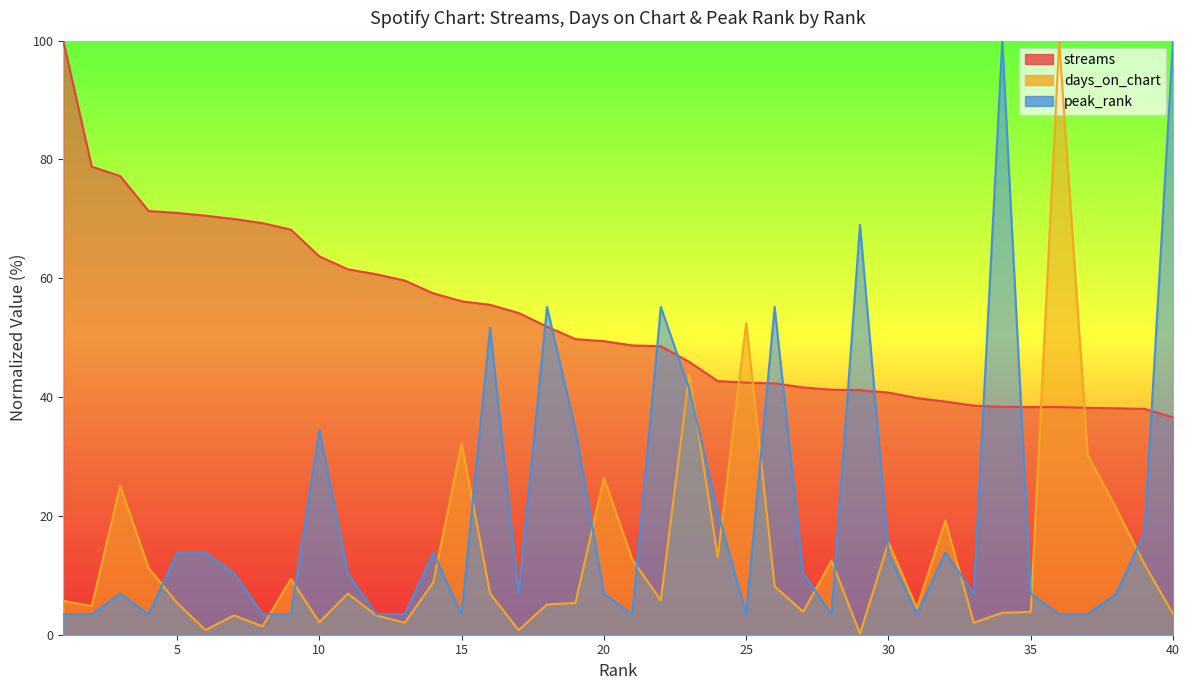

List the labels in order of peak_rank value, largest first.

34, 40, 29, 18, 22, 26, 16, 23, 10, 19, 24, 39, 5, 6, 14, 30, 32, 7, 11, 27, 3, 17, 20, 33, 35, 38, 1, 2, 4, 8, 9, 12, 13, 15, 21, 25, 28, 31, 36, 37